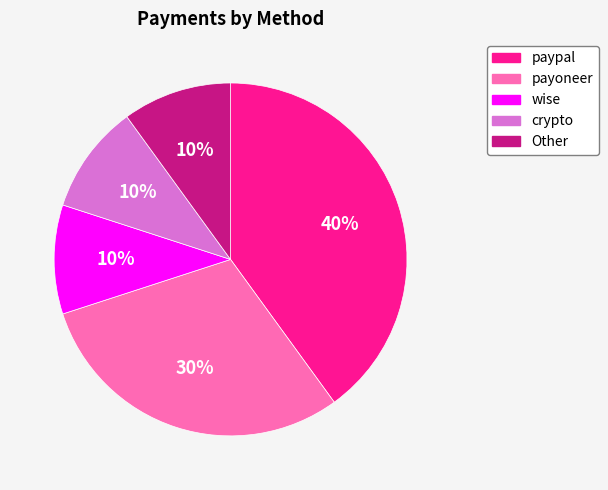

Do Other and wise together represent more than half of the pie?

No